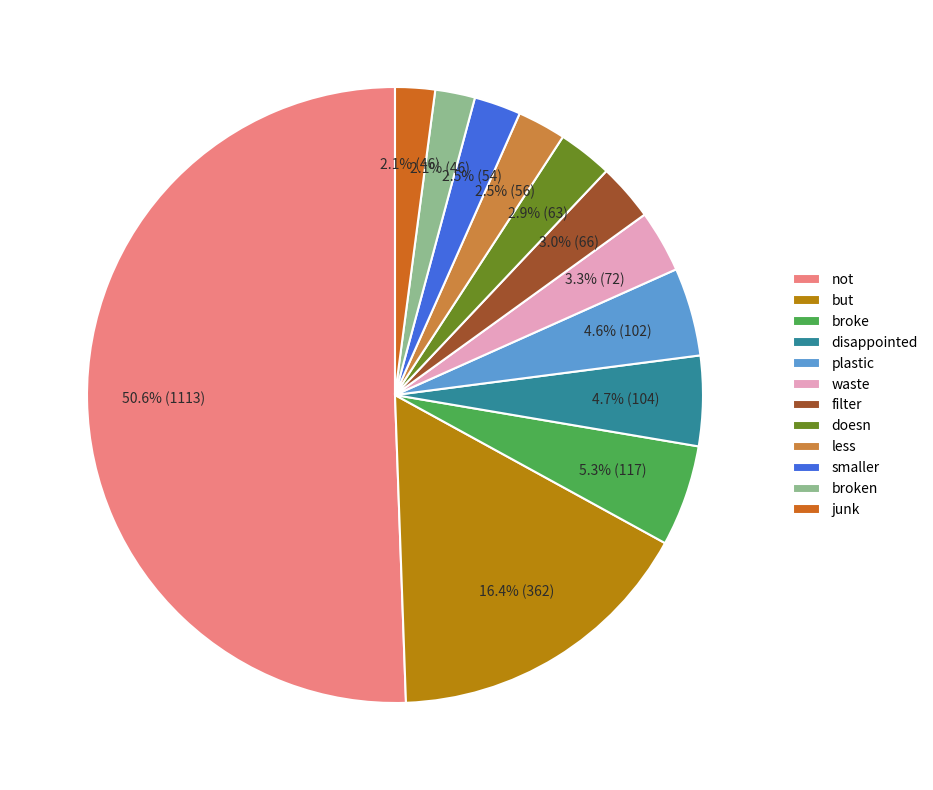

Which slice is the largest?

not